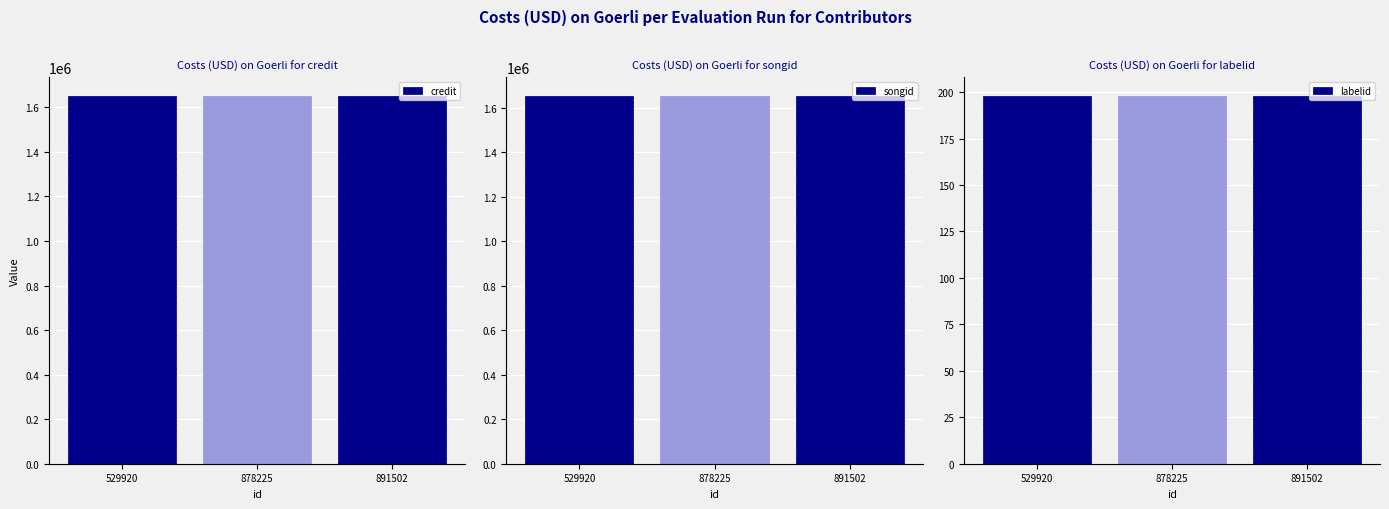

How many groups of bars are there?

3